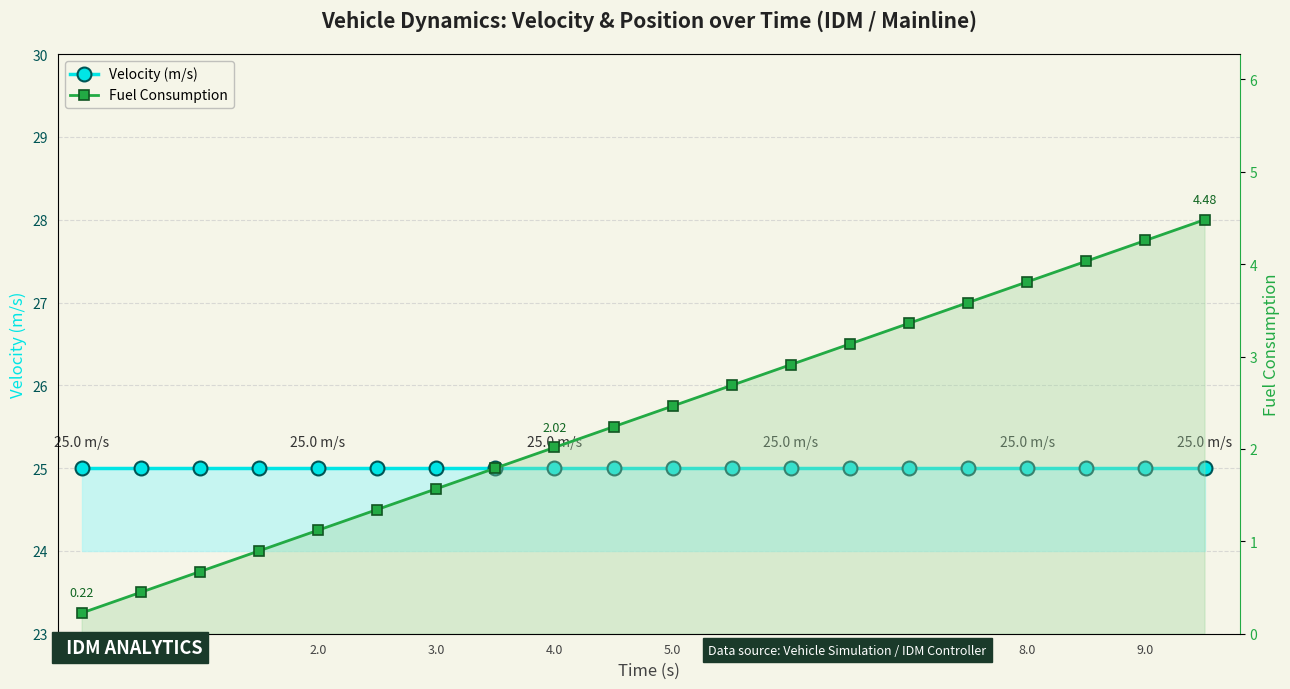

Rank the series at 5.0 from highest to lowest value.

Velocity (m/s), Fuel Consumption